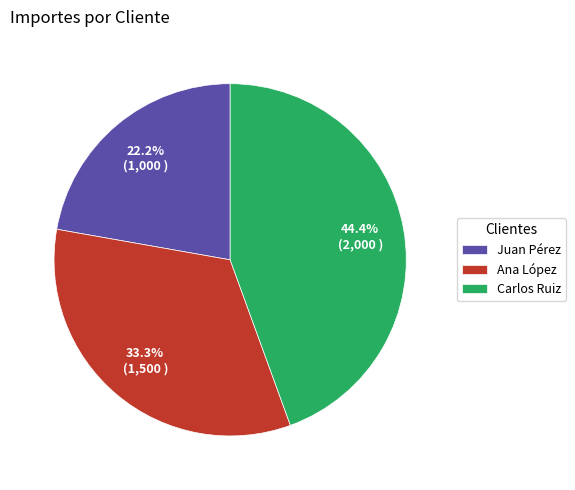

Approximately how many times larger is the value at Juan Pérez compared to Ana López?

0.7